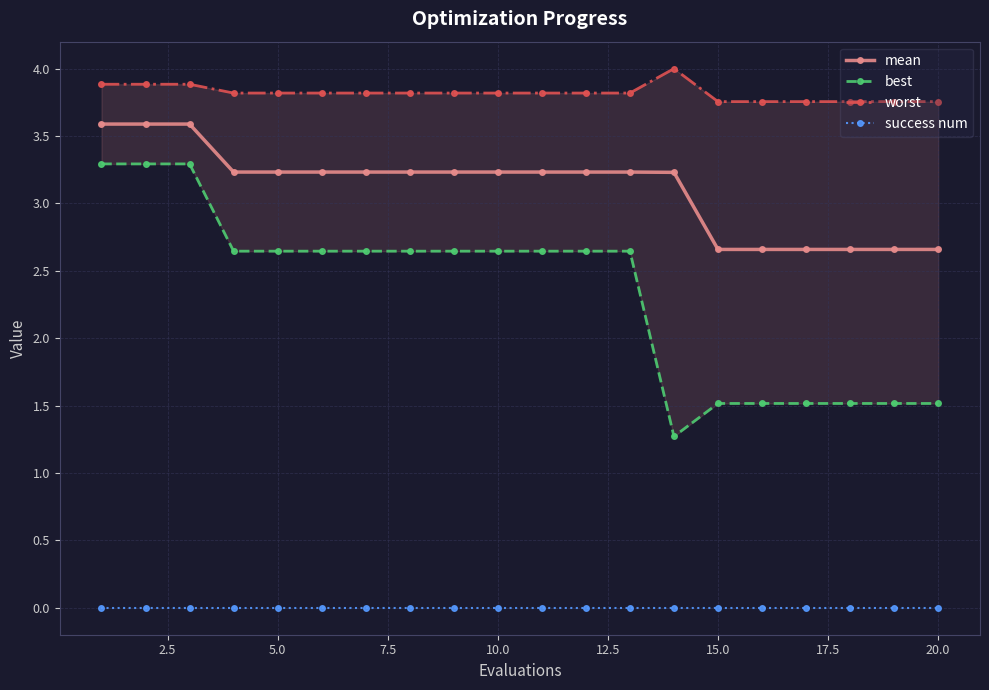

True or false: success num and mean cross at least once.

False